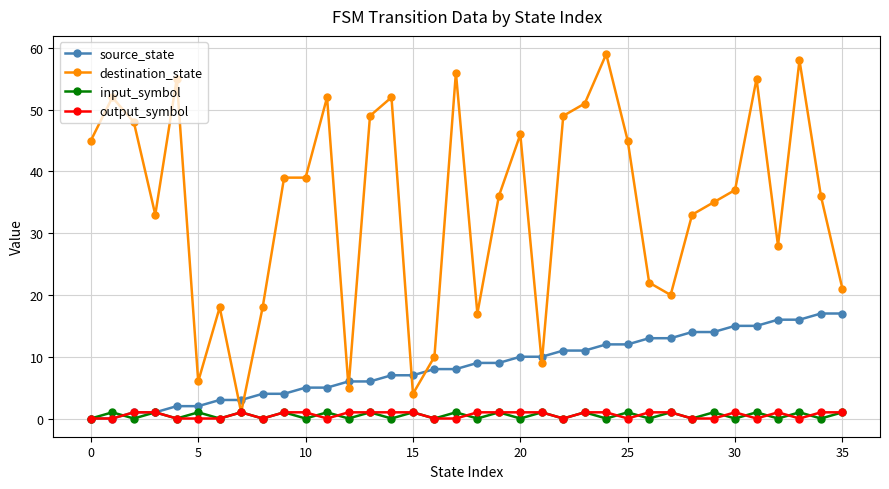

Which series has the widest spread of values?

destination_state